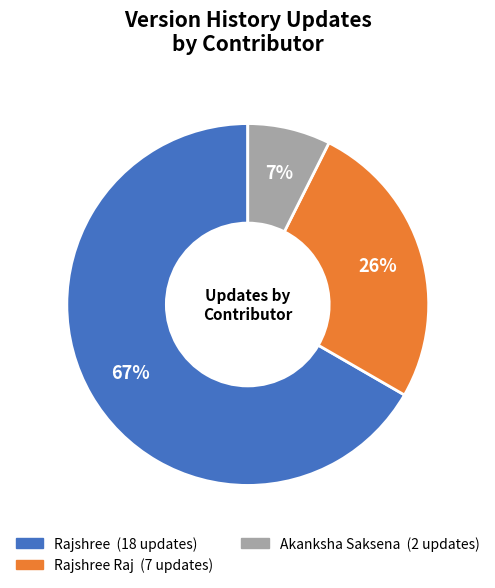

Is there a majority slice in this chart?

Yes